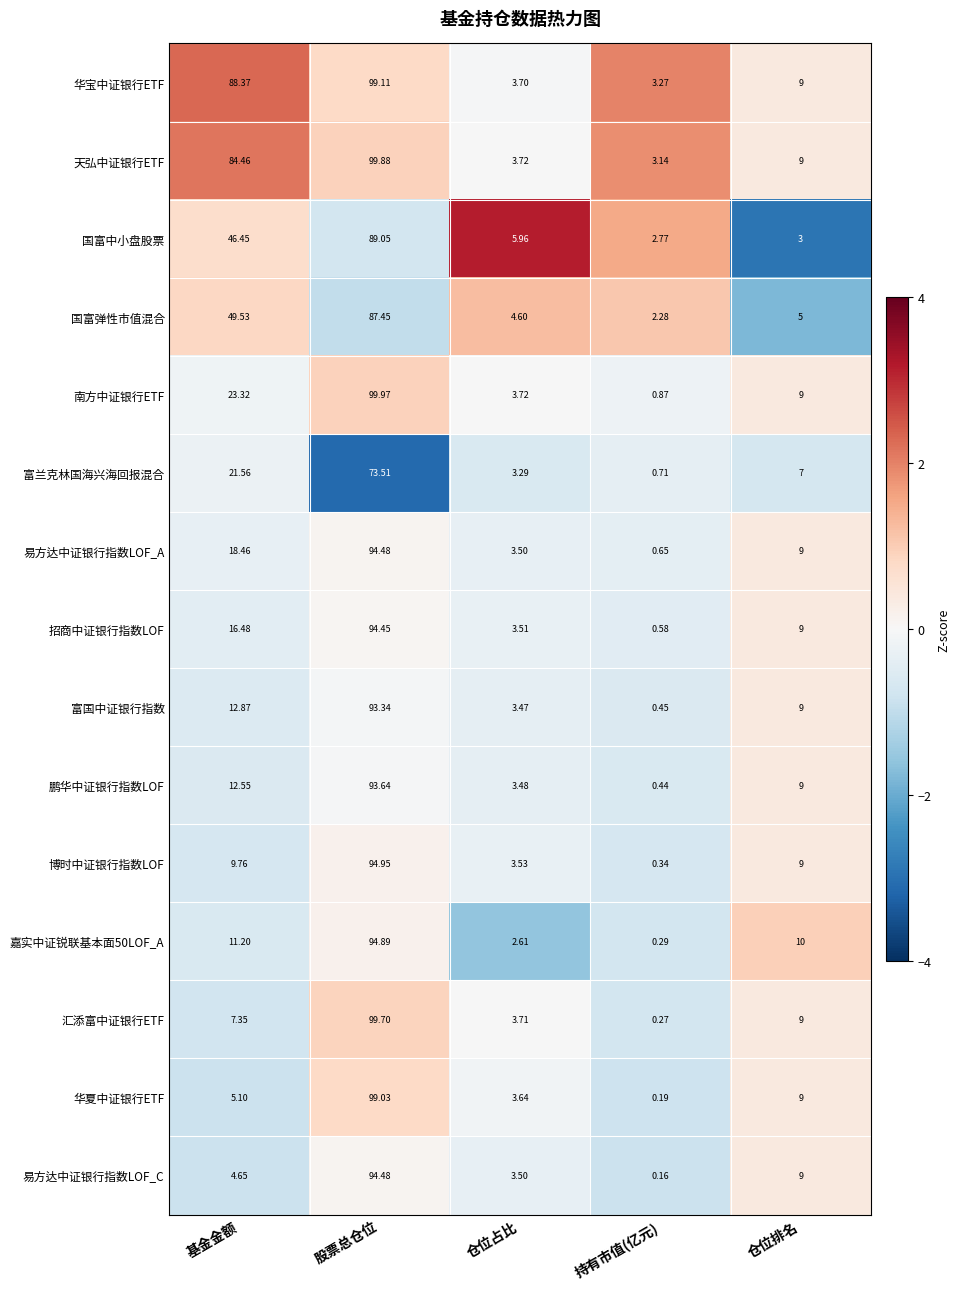

At 基金金额, list the series in order from largest to smallest.

华宝中证银行ETF, 天弘中证银行ETF, 国富弹性市值混合, 国富中小盘股票, 南方中证银行ETF, 富兰克林国海兴海回报混合, 易方达中证银行指数LOF_A, 招商中证银行指数LOF, 富国中证银行指数, 鹏华中证银行指数LOF, 嘉实中证锐联基本面50LOF_A, 博时中证银行指数LOF, 汇添富中证银行ETF, 华夏中证银行ETF, 易方达中证银行指数LOF_C